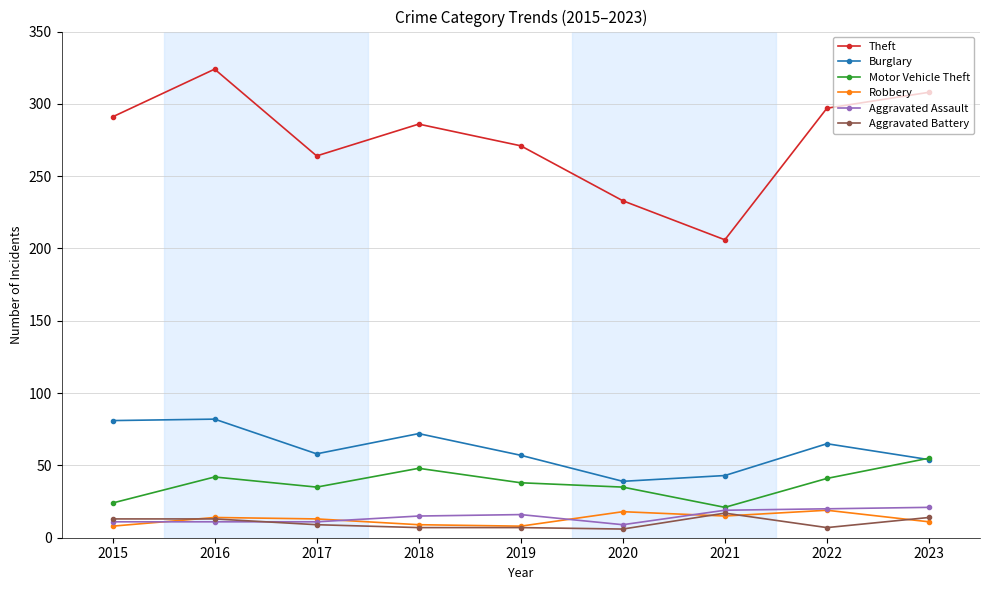

Is this an area chart (filled region under the line)?

No